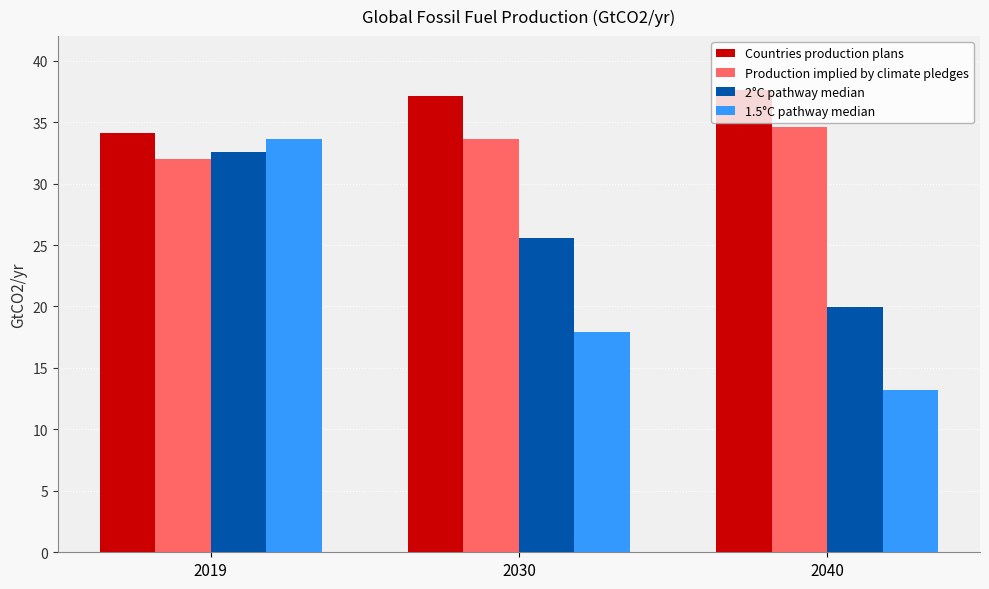

Which category has the highest value across all series?

2040